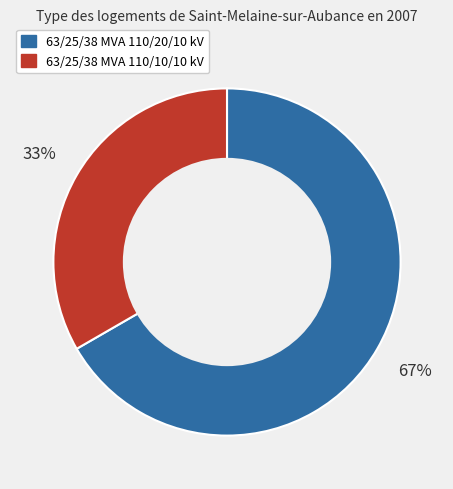

To the nearest percent, what percentage of the pie is 63/25/38 MVA 110/10/10 kV?

33%